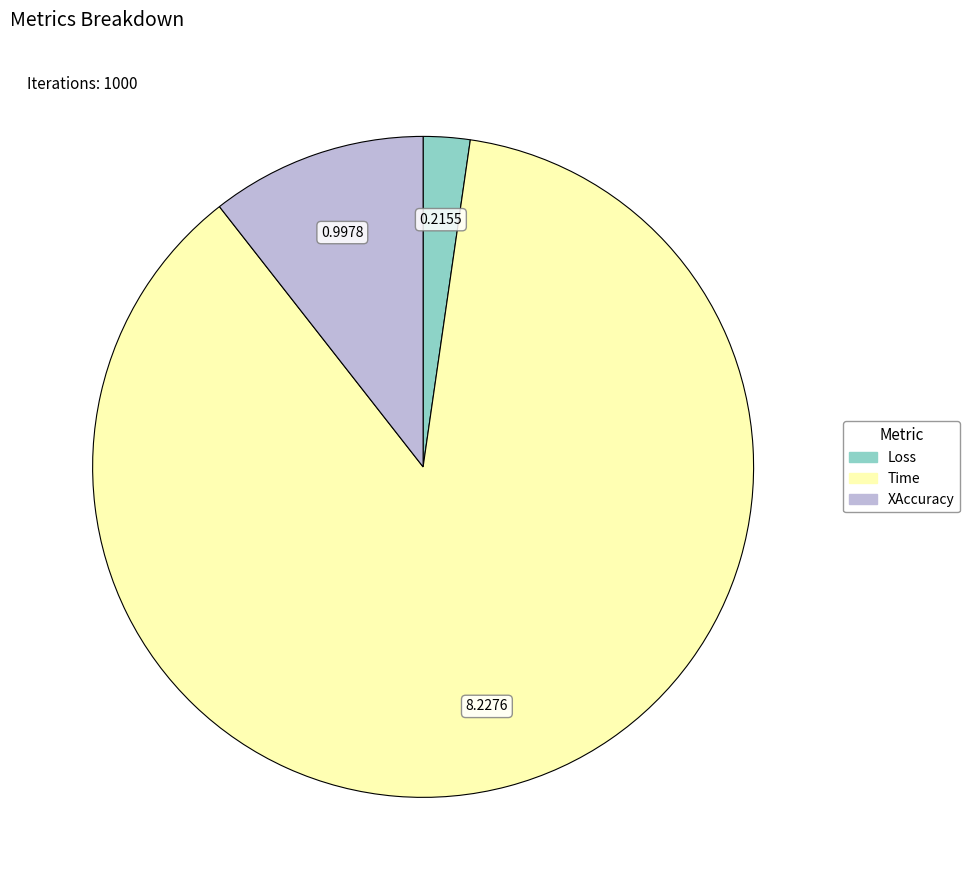

Is the sum of Time and Loss greater than half?

Yes